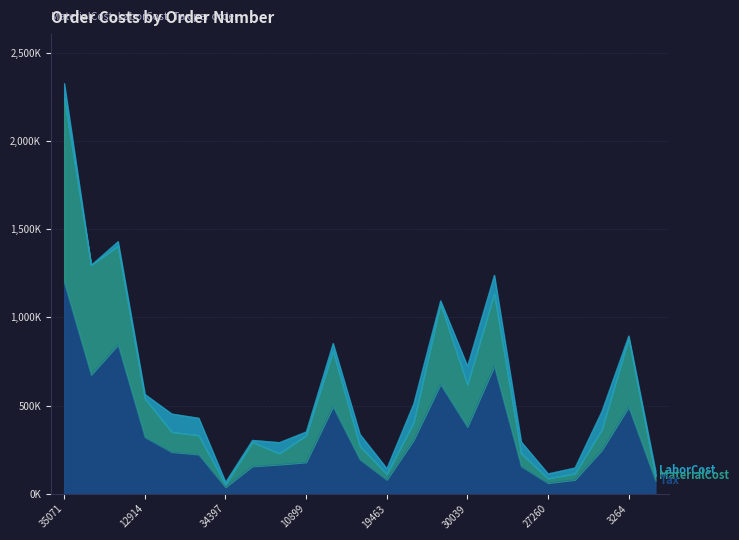

How many data points does each series have?

23